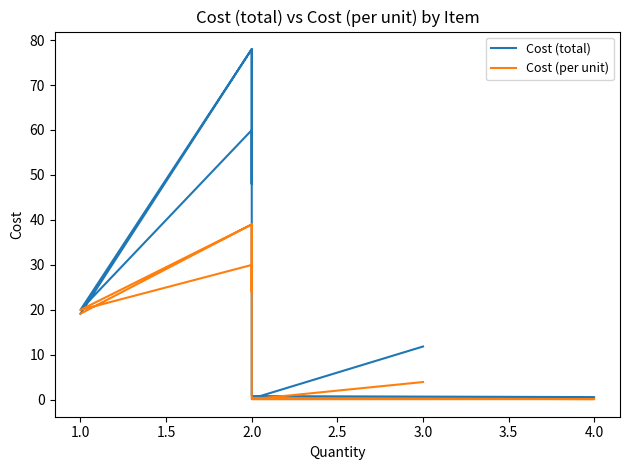

Which series has the largest total across all categories?

Cost (total)